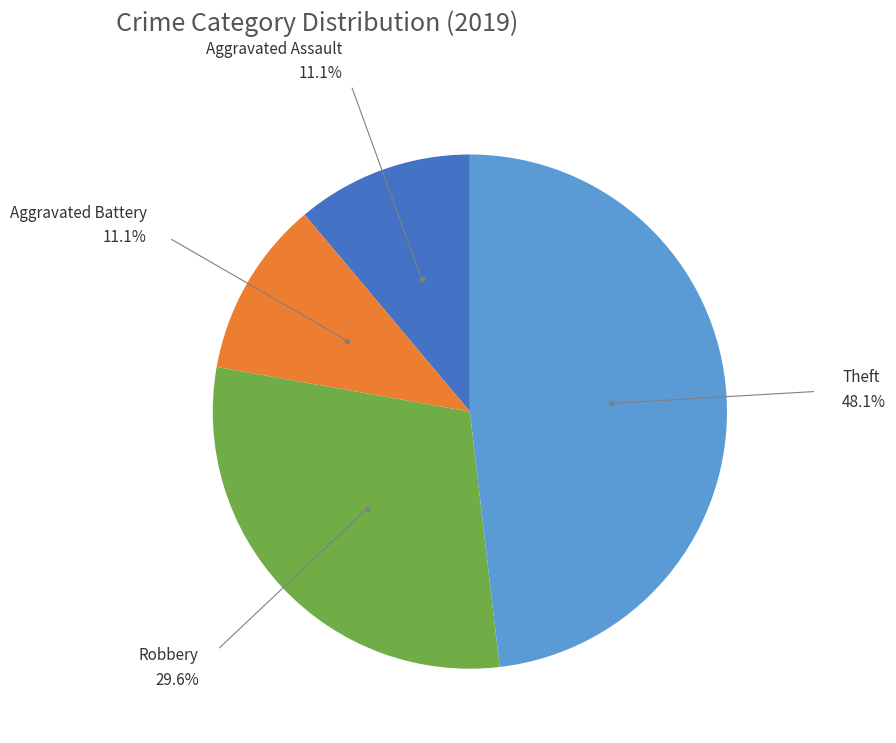

Is Robbery the majority of the pie?

No